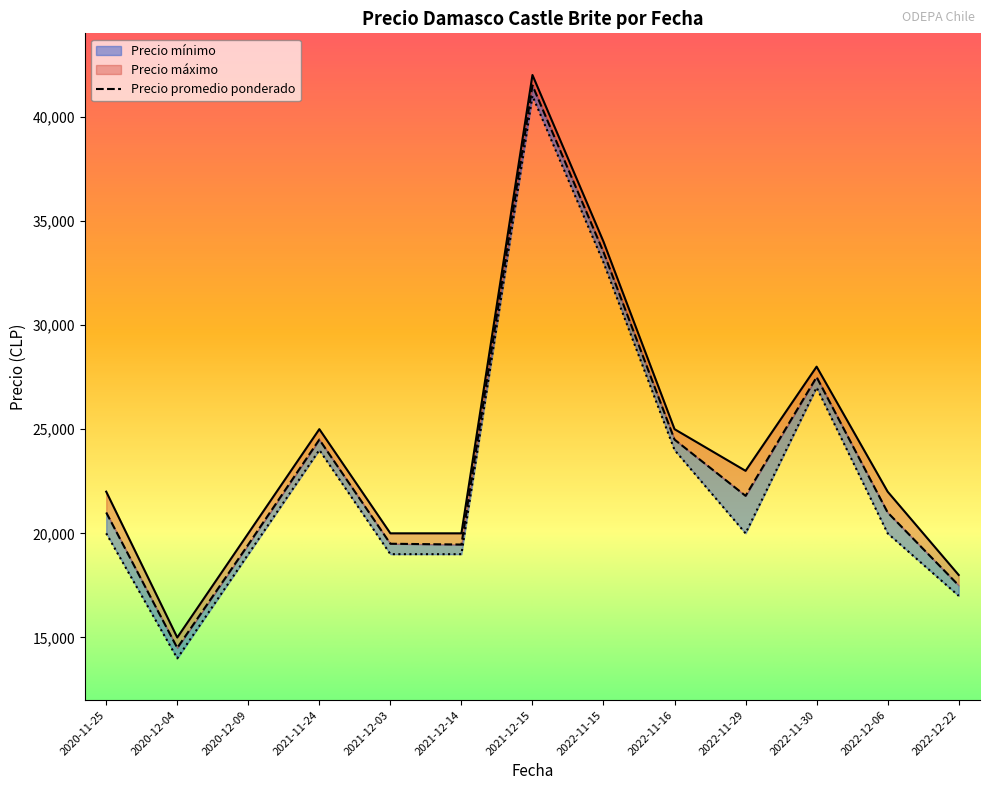

Which series has the widest spread of values?

Precio promedio ponderado